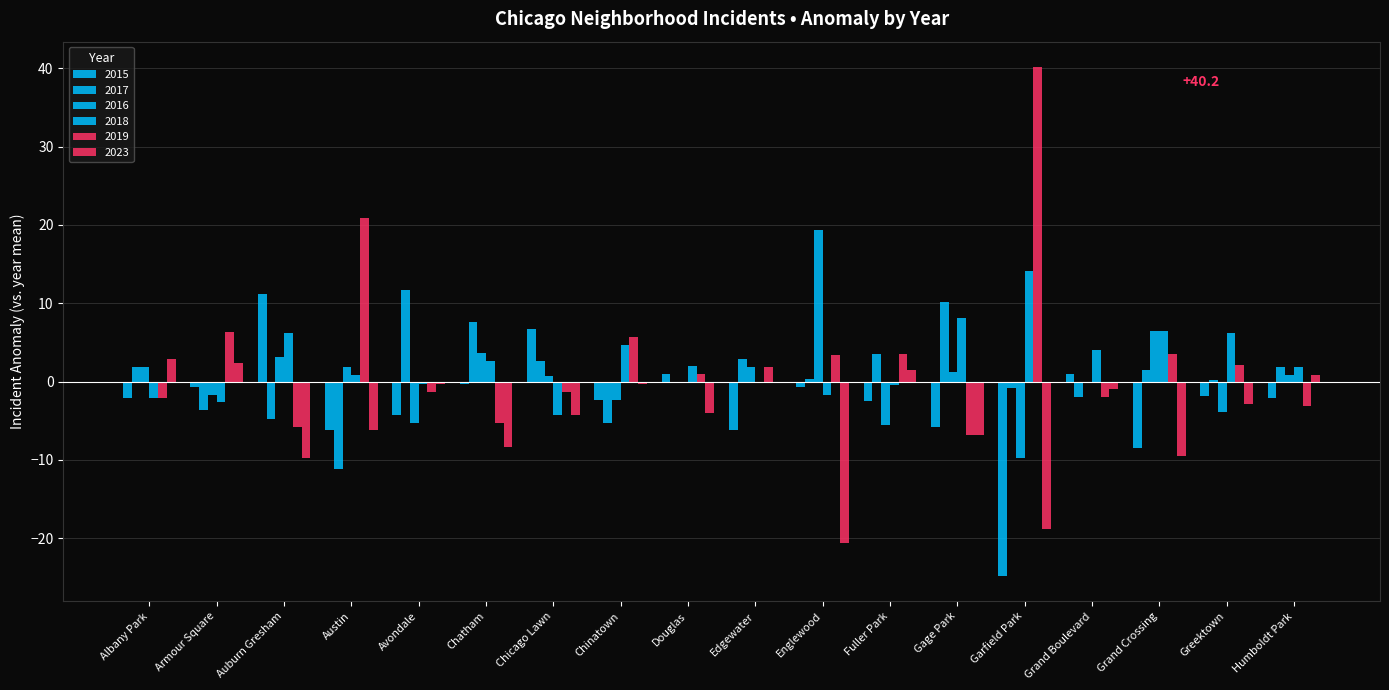

How many series are shown in this chart?

6